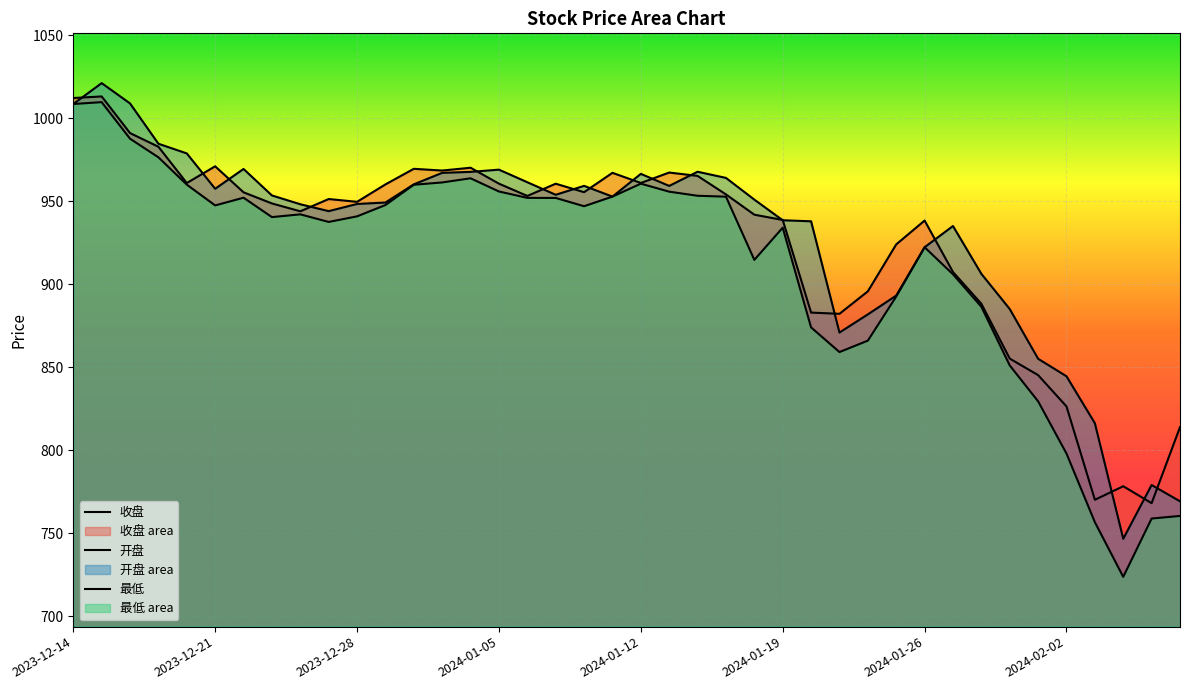

In 开盘, how many points are higher than both neighbors (excluding endpoints)?

8